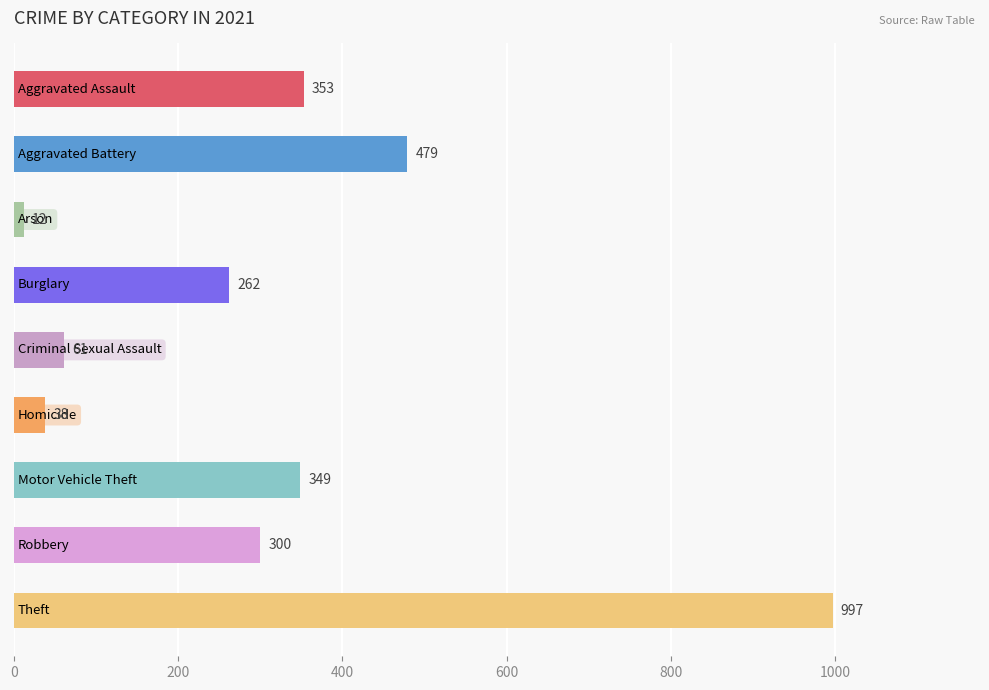

What is the sum of all values?

2851